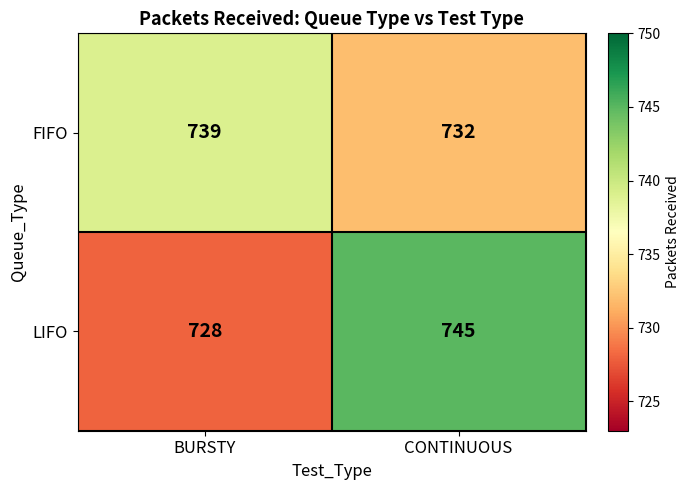

What is the difference between the LIFO values at BURSTY and CONTINUOUS?

17